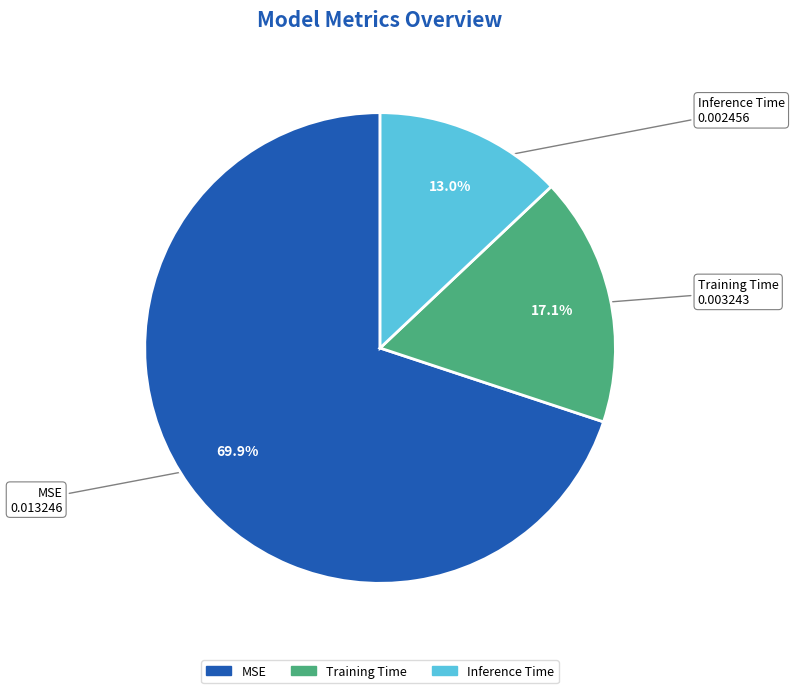

What is the smallest slice in the pie chart?

Inference Time